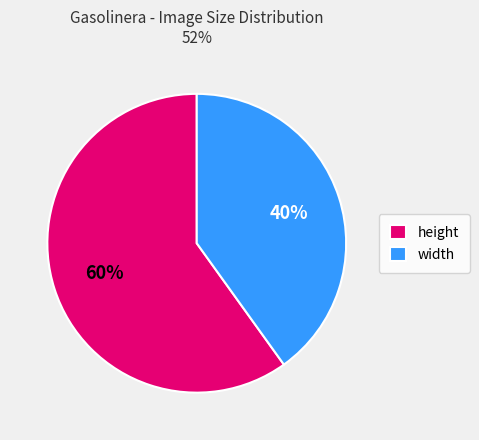

Does height represent more than half of the total?

Yes